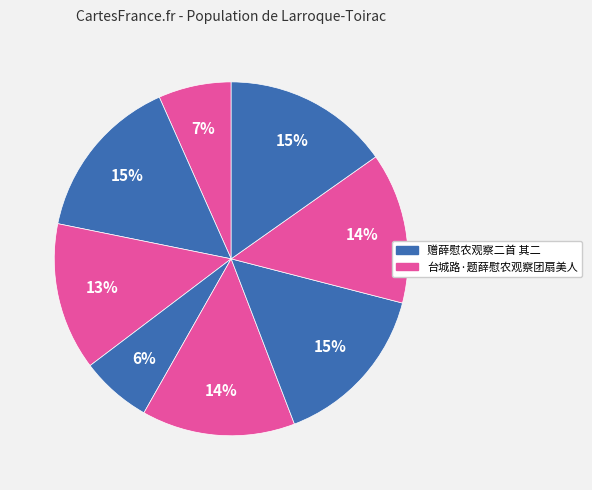

Count the number of slices in the pie.

8